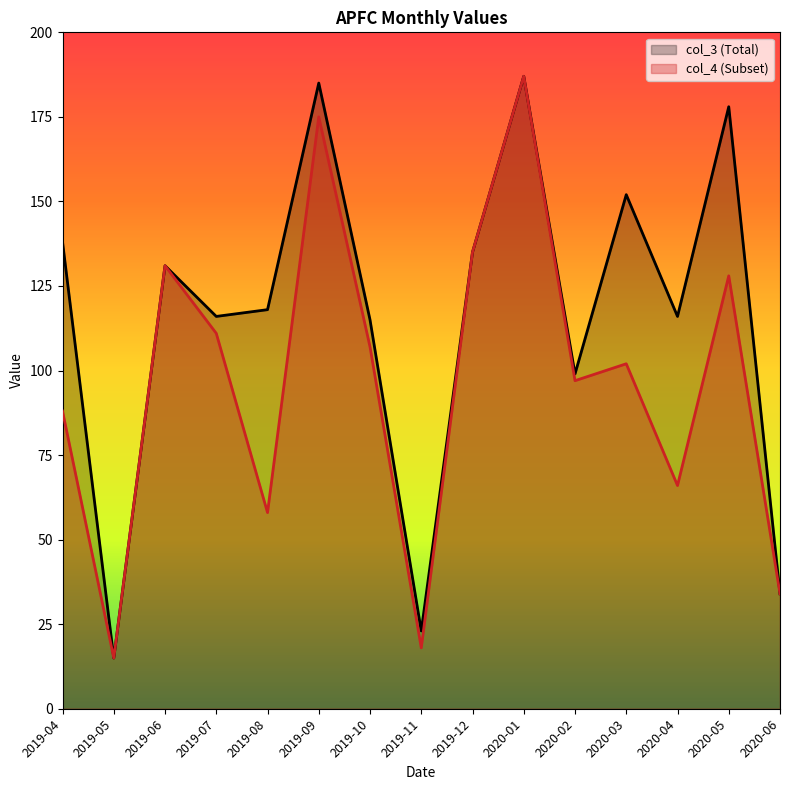

How many lines are shown in the chart?

2